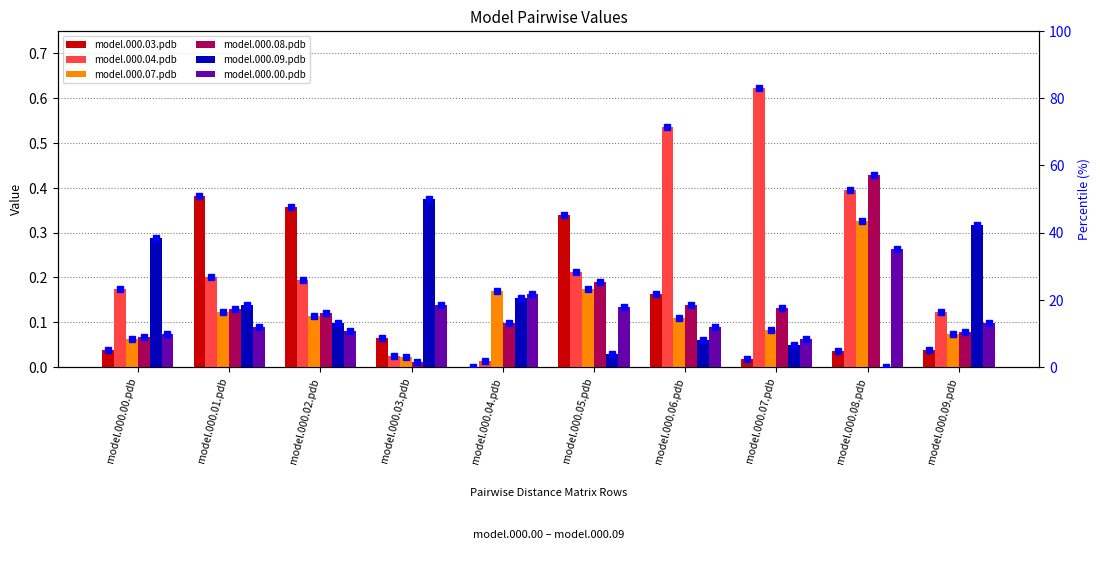

What is the maximum value for model.000.04.pdb?

82.9